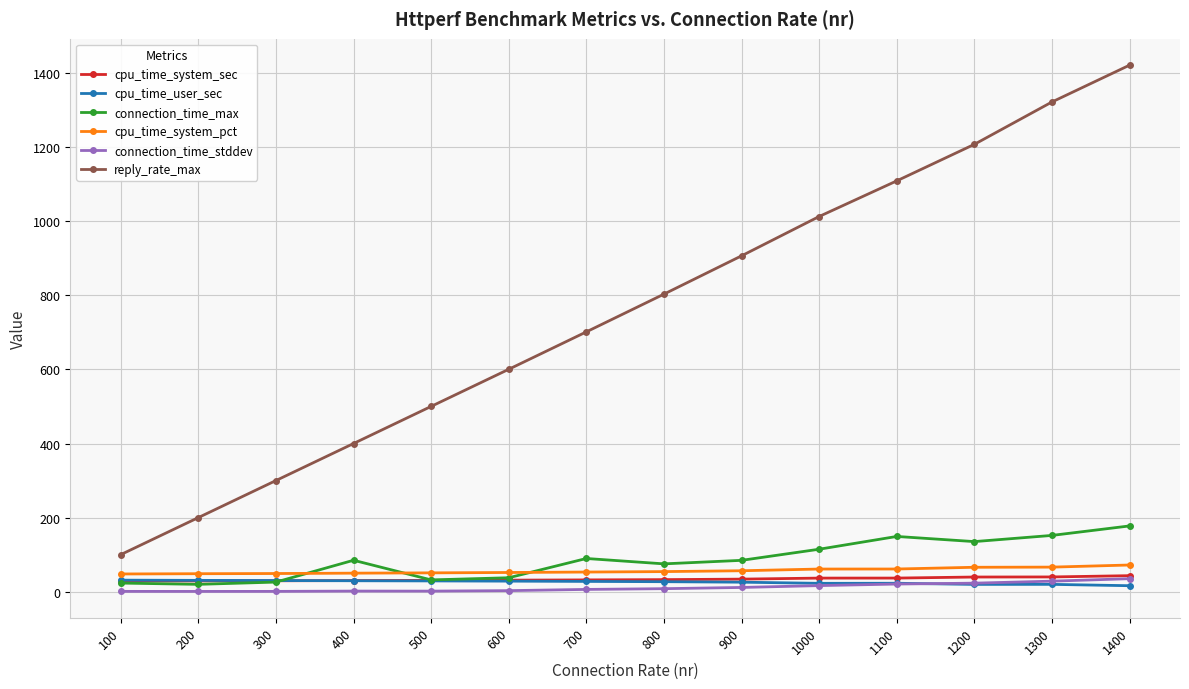

True or false: reply_rate_max has more than 0 interior local peaks.

False